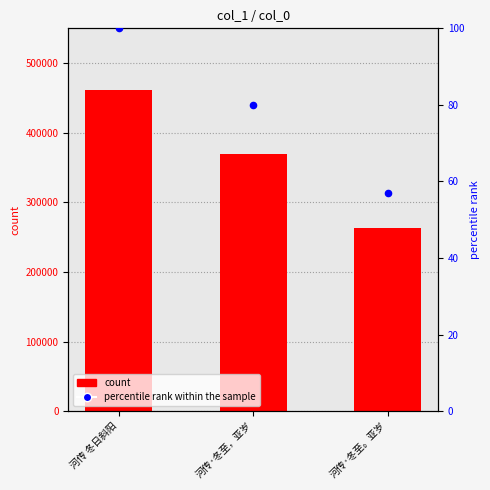

What is the total value across all series at 河传·冬至，亚岁?

369439.0